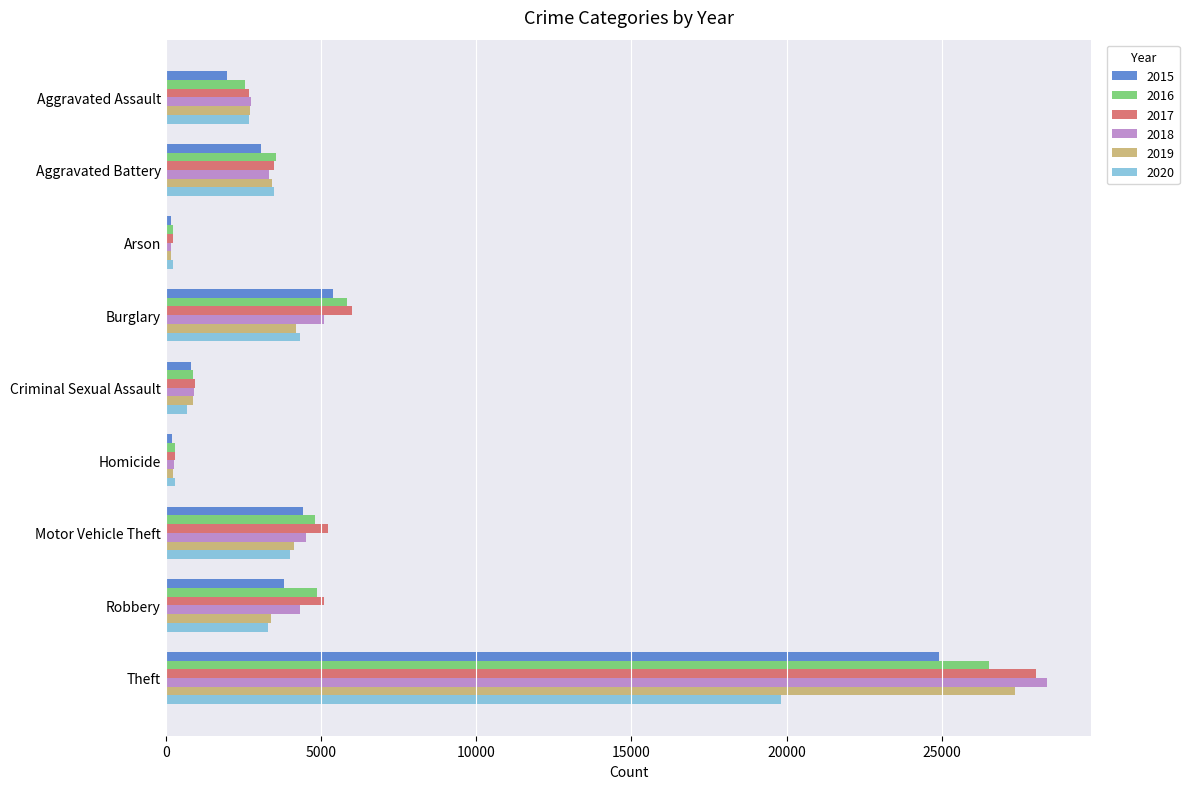

What are all the series names shown in the legend?

2015, 2016, 2017, 2018, 2019, 2020